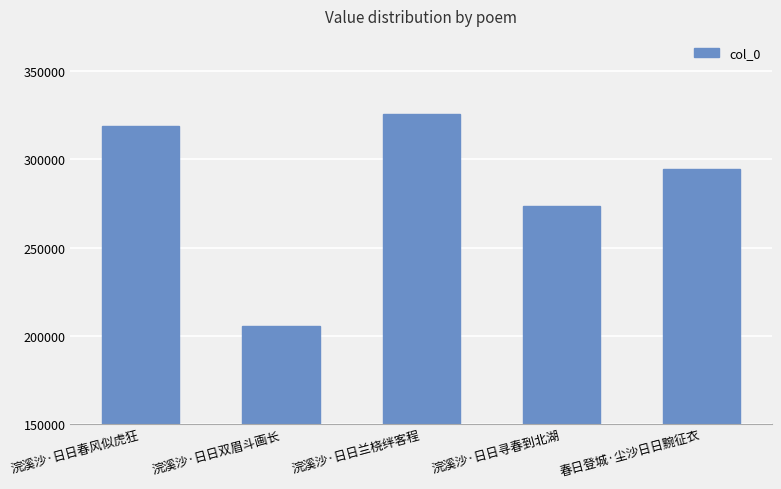

How many categories are shown in the chart?

5